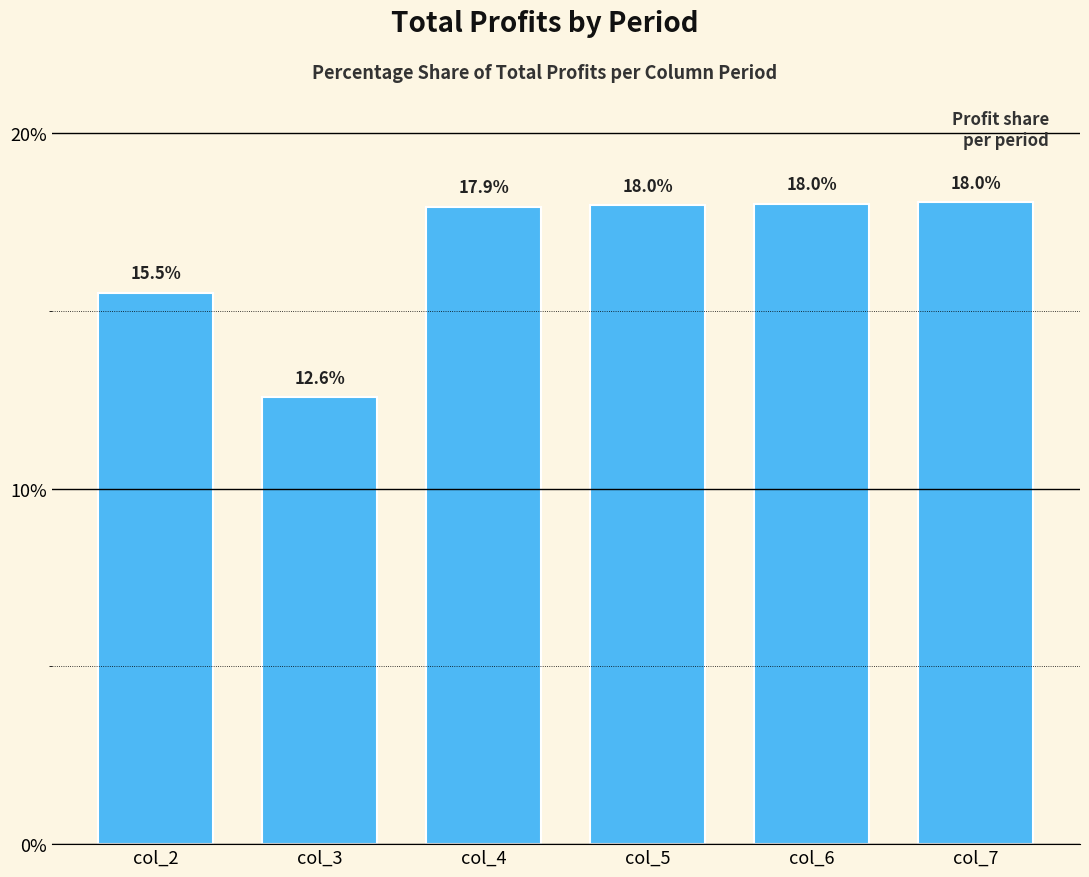

Which category has the lowest value across all series?

col_3